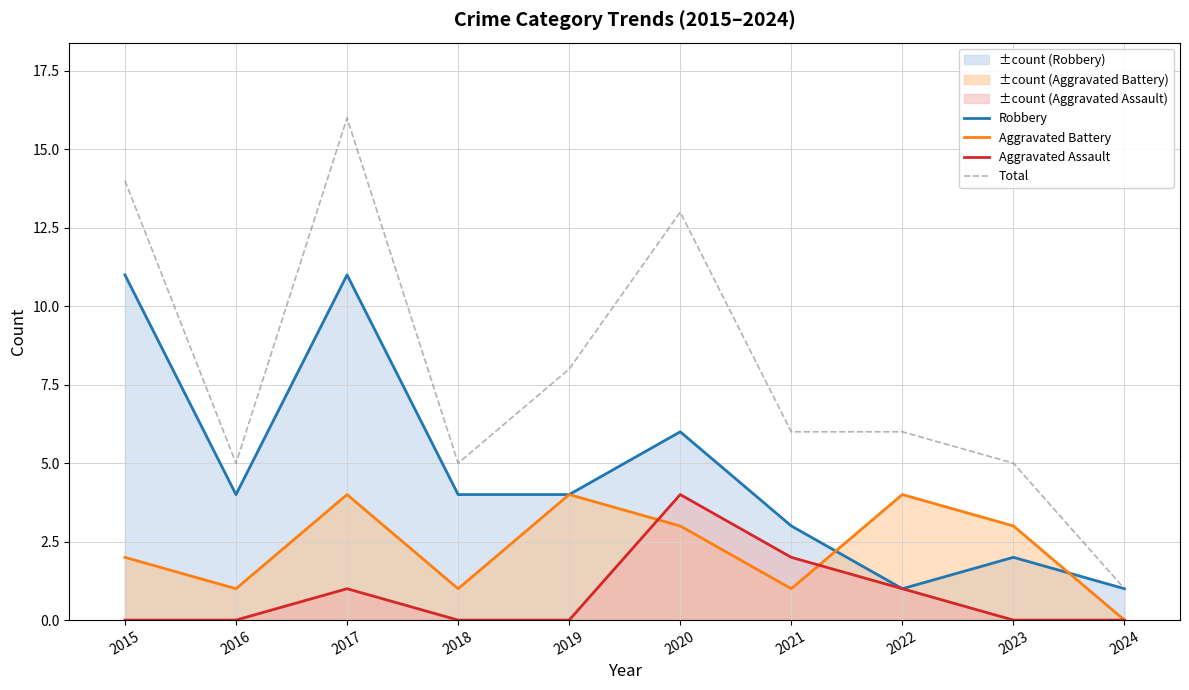

The Aggravated Assault series shows 0 at 2024. True or false?

True